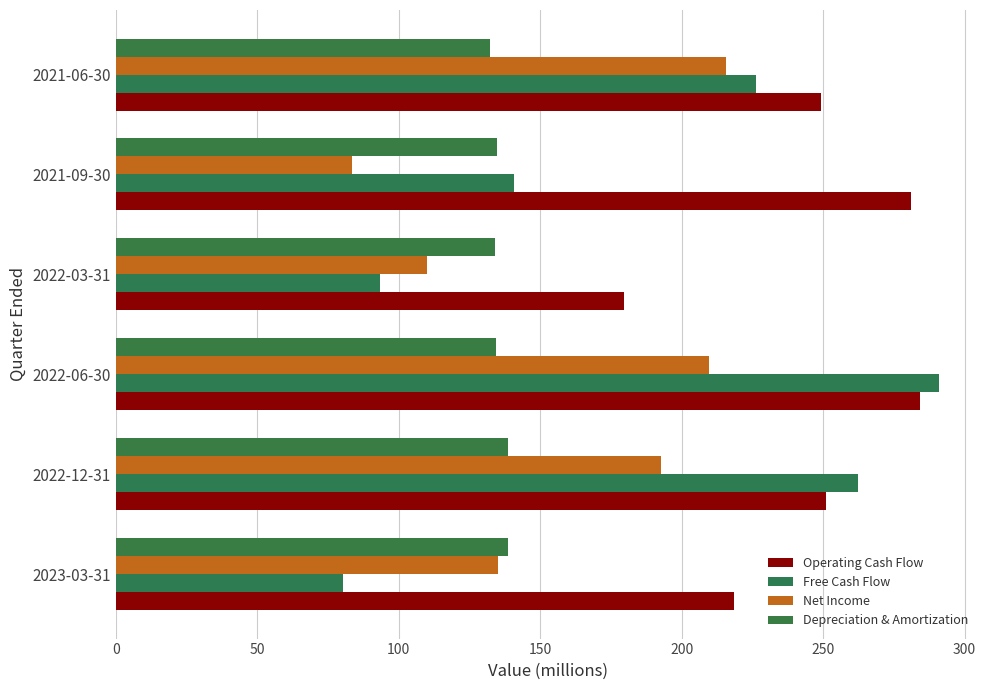

List the series in order of their overall mean, lowest first.

Depreciation & Amortization, Net Income, Free Cash Flow, Operating Cash Flow